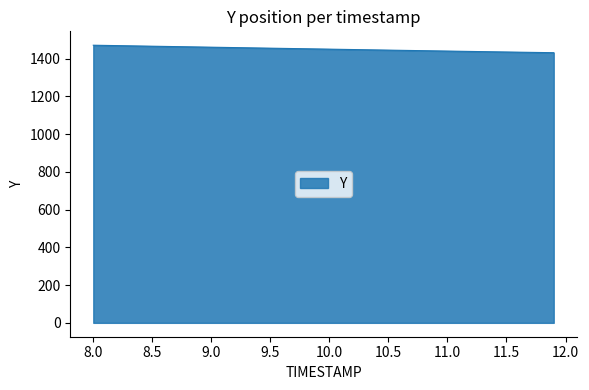

What is the maximum value shown in the chart?

1470.5